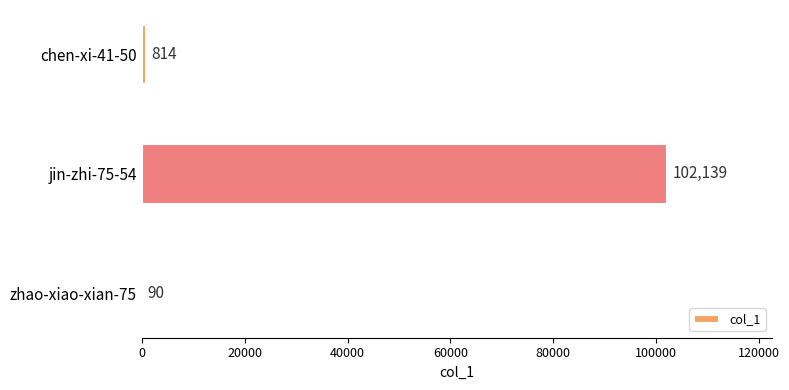

Reading top to bottom, list all the values displayed in this chart.

chen-xi-41-50=814	jin-zhi-75-54=102139	zhao-xiao-xian-75=90